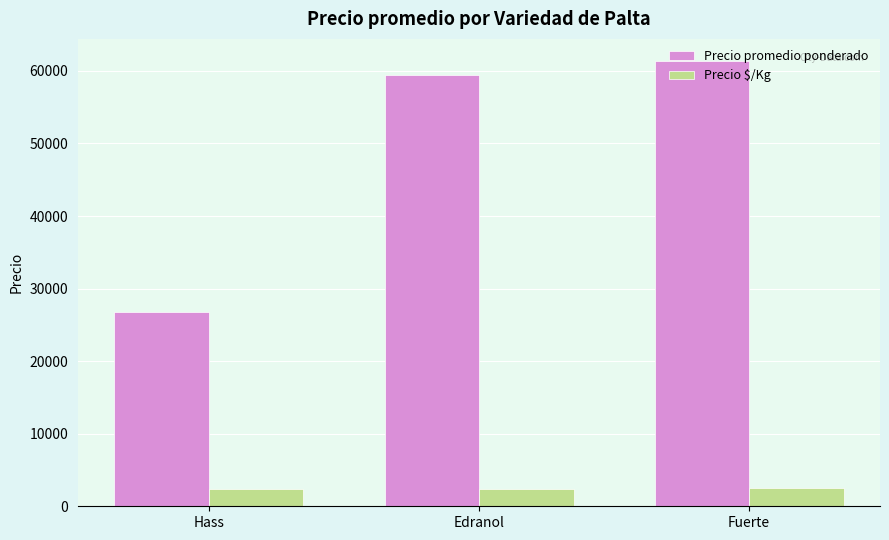

What is the maximum value for Precio promedio ponderado?

61350.0